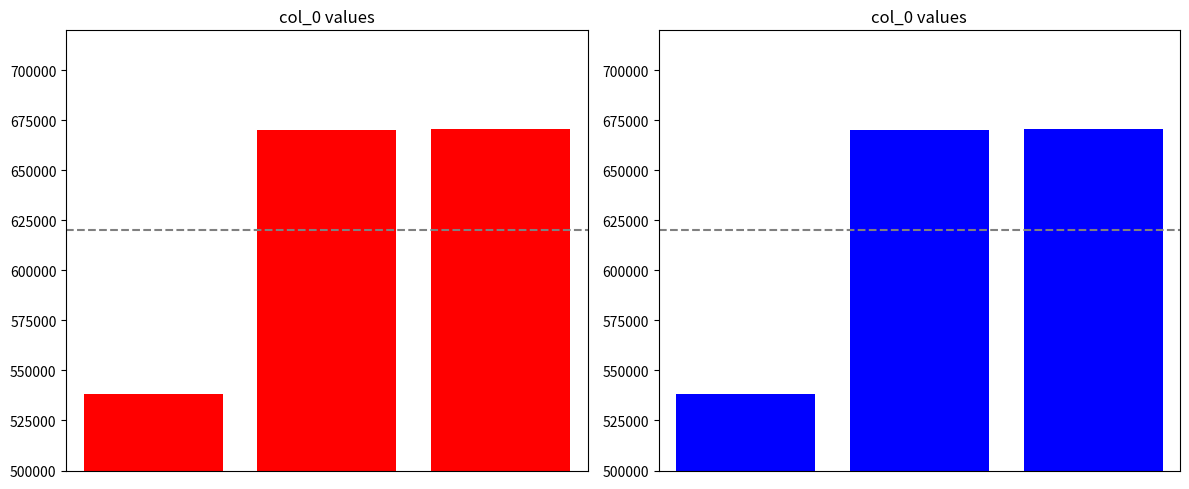

What is the value of the 1st bar from the left?

538089